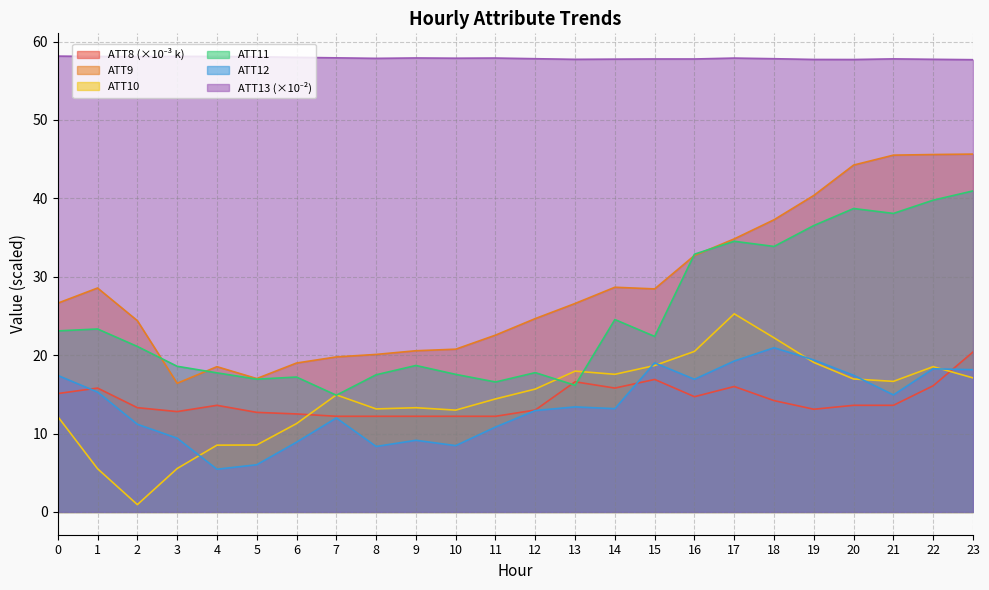

How many lines are shown in the chart?

6